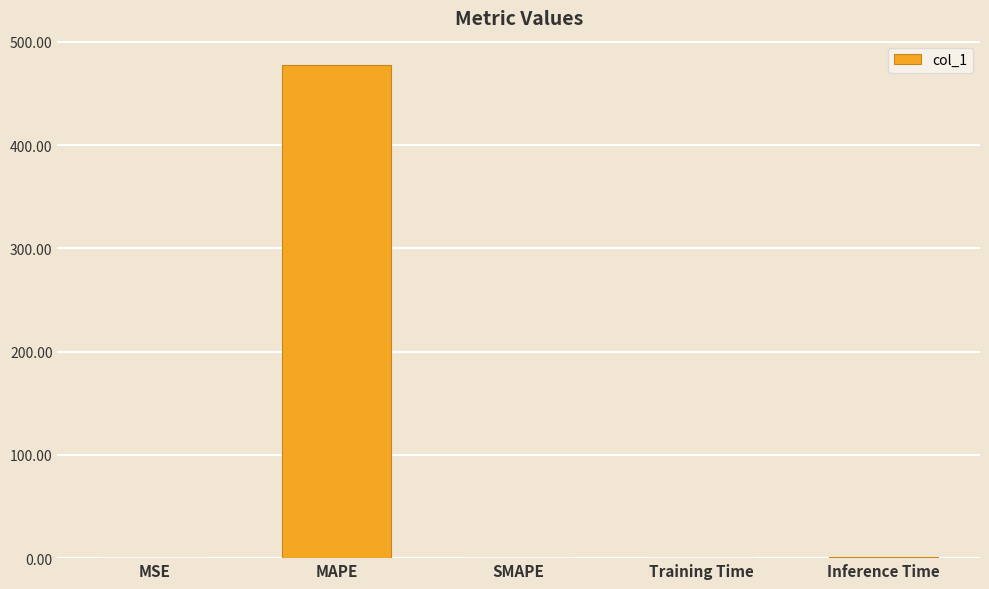

What is the sum of all values?

478.4